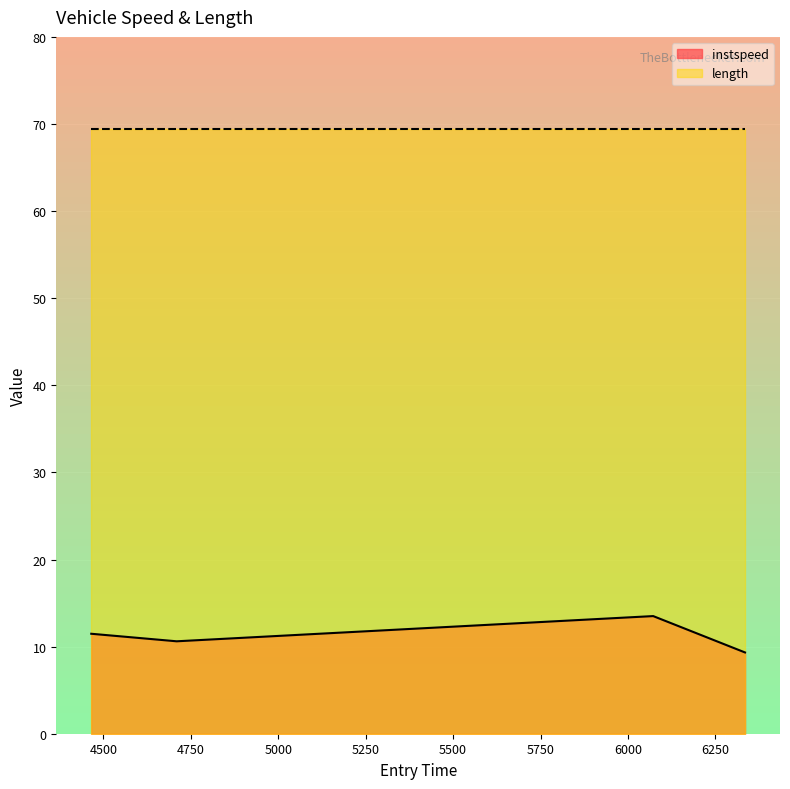

What is the sum of the values at 4709.599470504943 and 4465.419734258906?

22.1